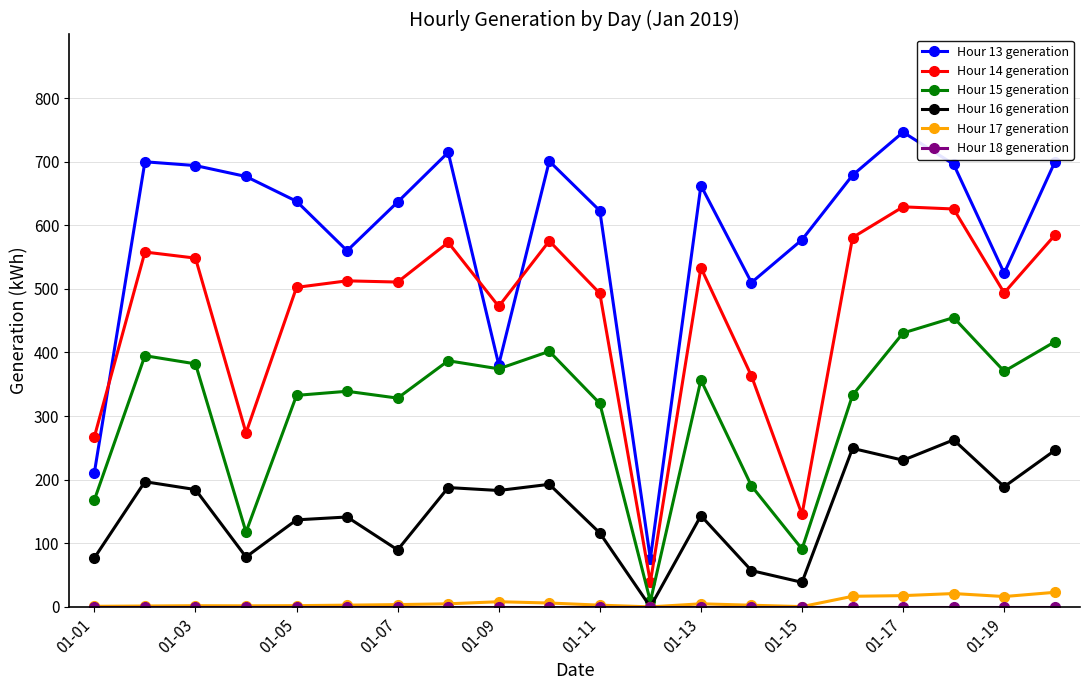

What is the greatest value displayed?

746.4